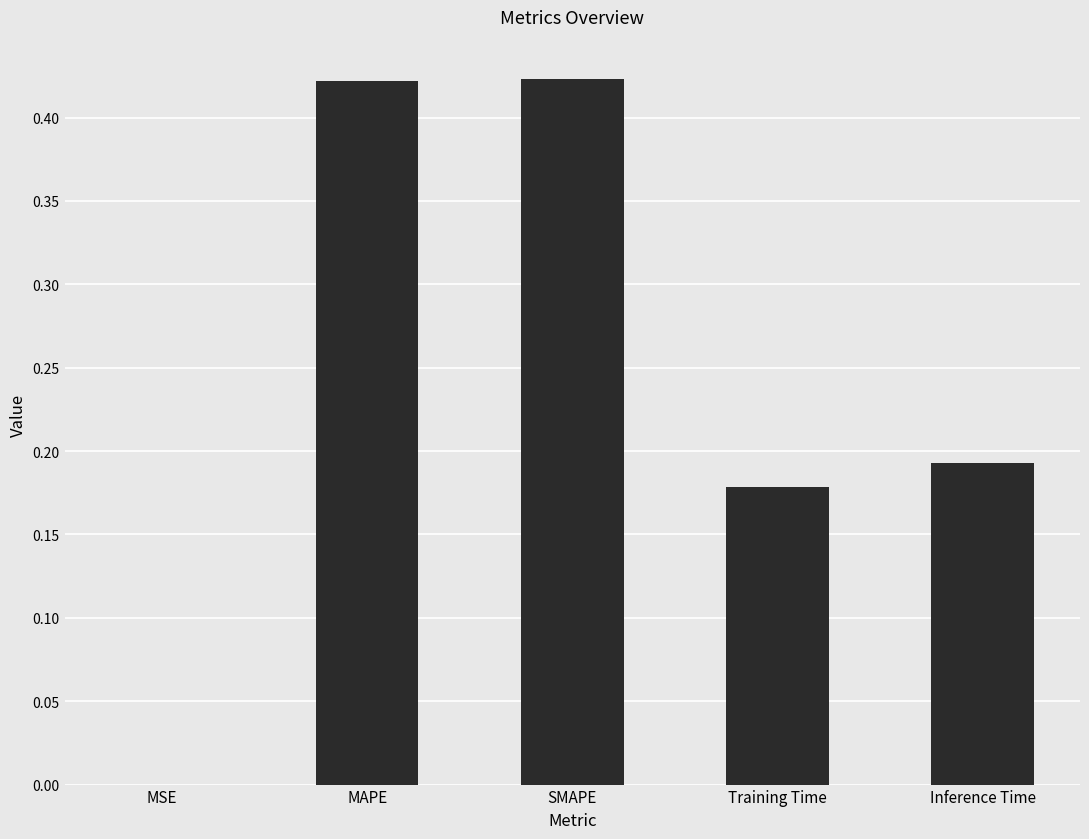

The chart shows a value of 0.1 at Inference Time. True or false?

False